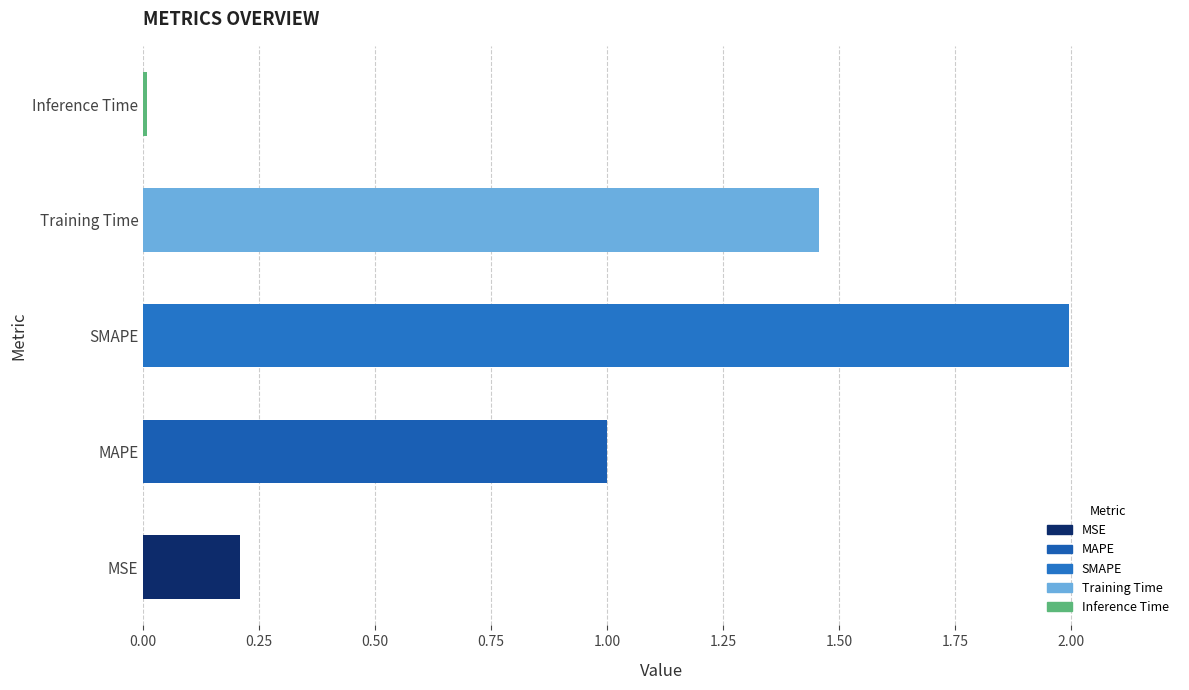

What is the change in value from MSE to SMAPE?

+1.8